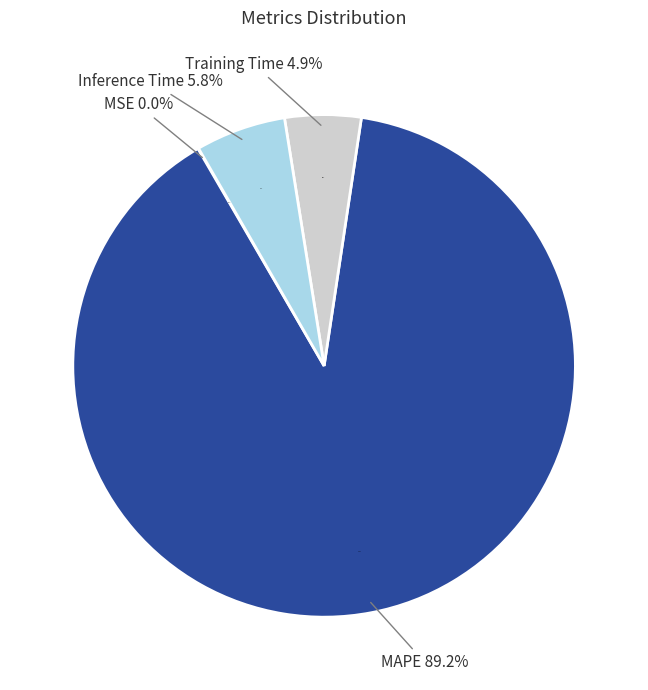

To the nearest percent, what percentage of the pie is MAPE?

89%